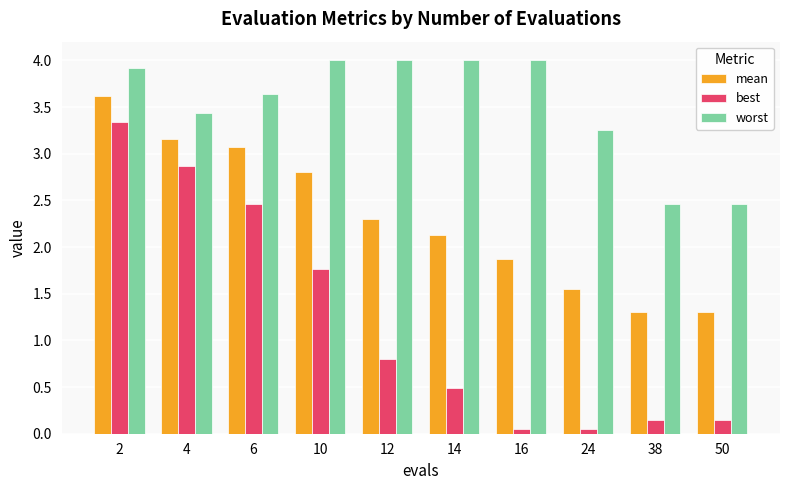

What is the difference between the mean values at 16 and 6?

1.2